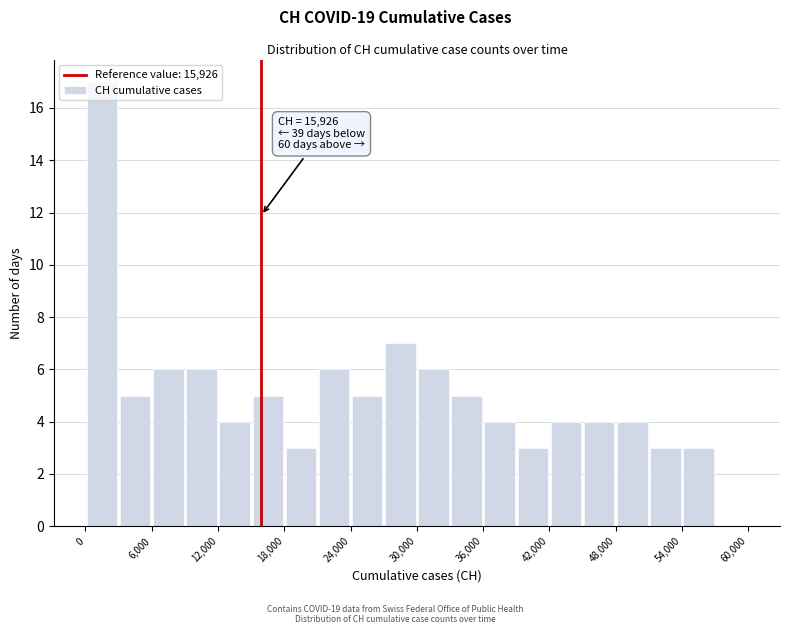

Read against the x-axis, roughly where is the centre of the tallest bar?

2000